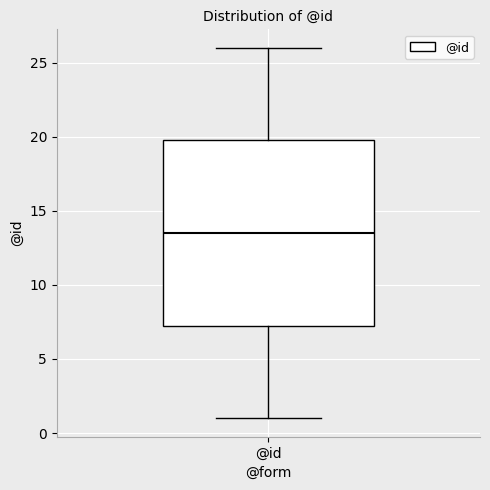

Where is the lower edge of the box for @id on the y-axis? The values are not printed on the chart, so give them approximately, as read against the axis.

7.5